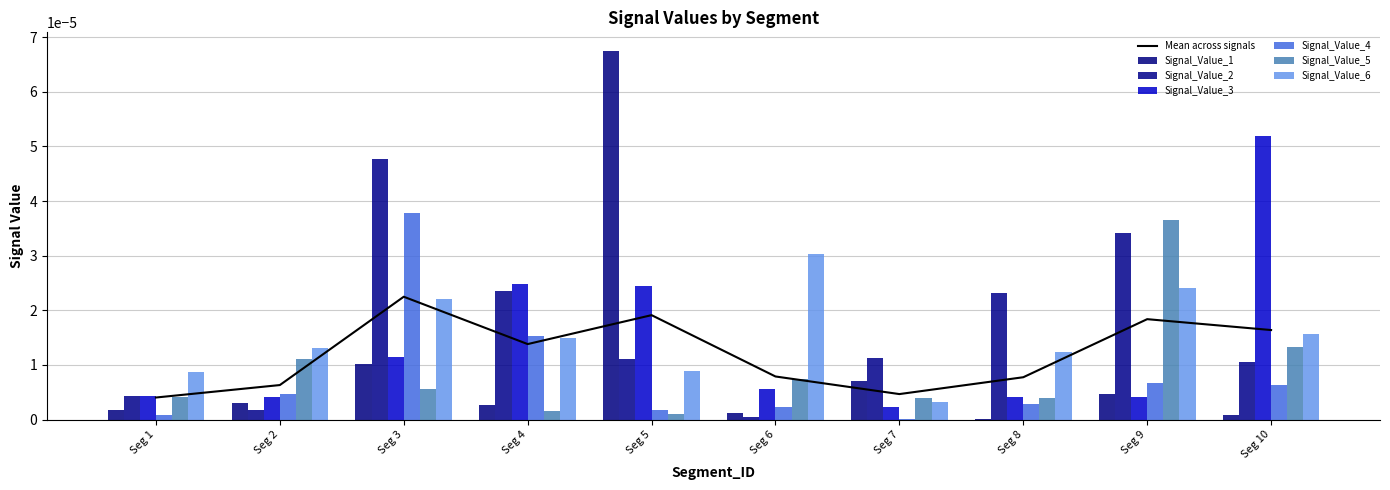

Count the number of categories in the chart.

10